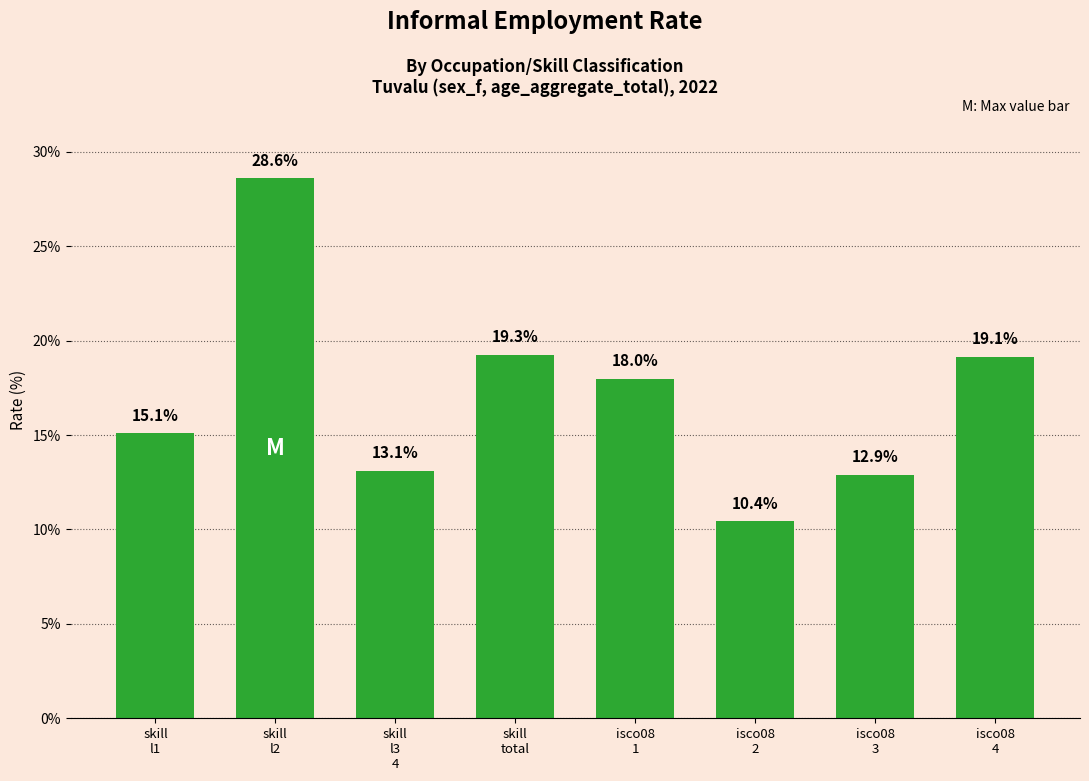

At which label is the value closest to 19?

isco08
4